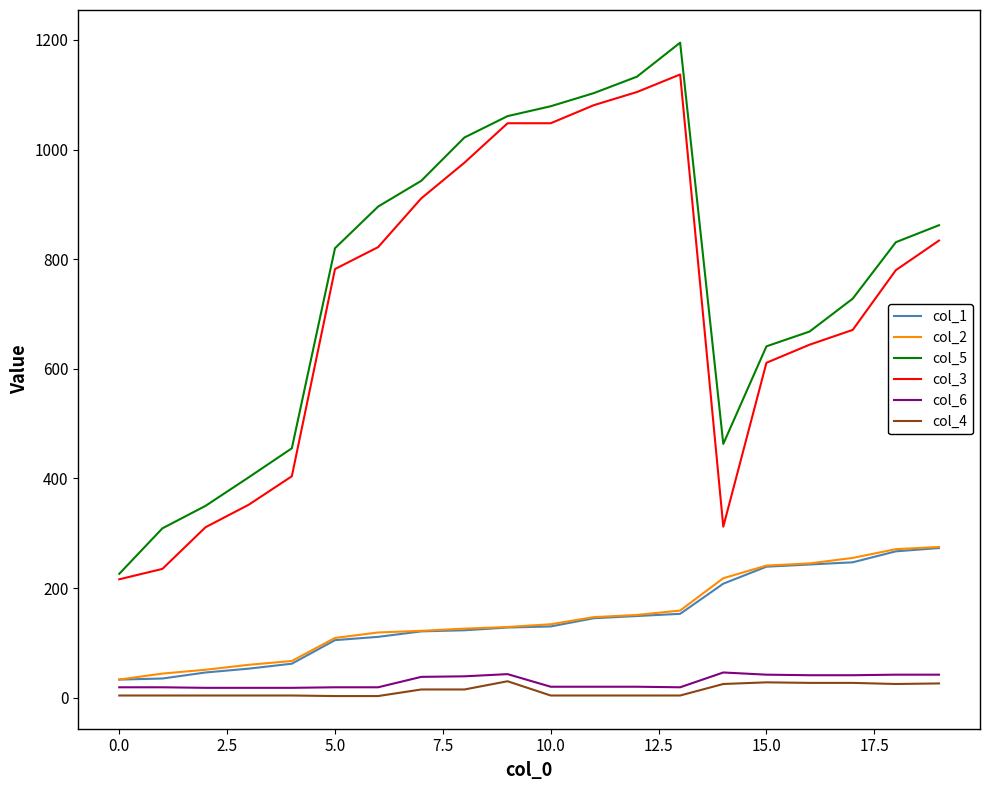

True or false: col_4 and col_2 cross at least once.

False